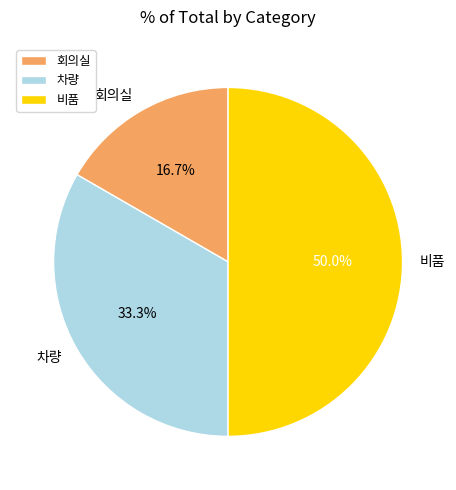

Approximately how many times larger is the value at 비품 compared to 차량?

1.5